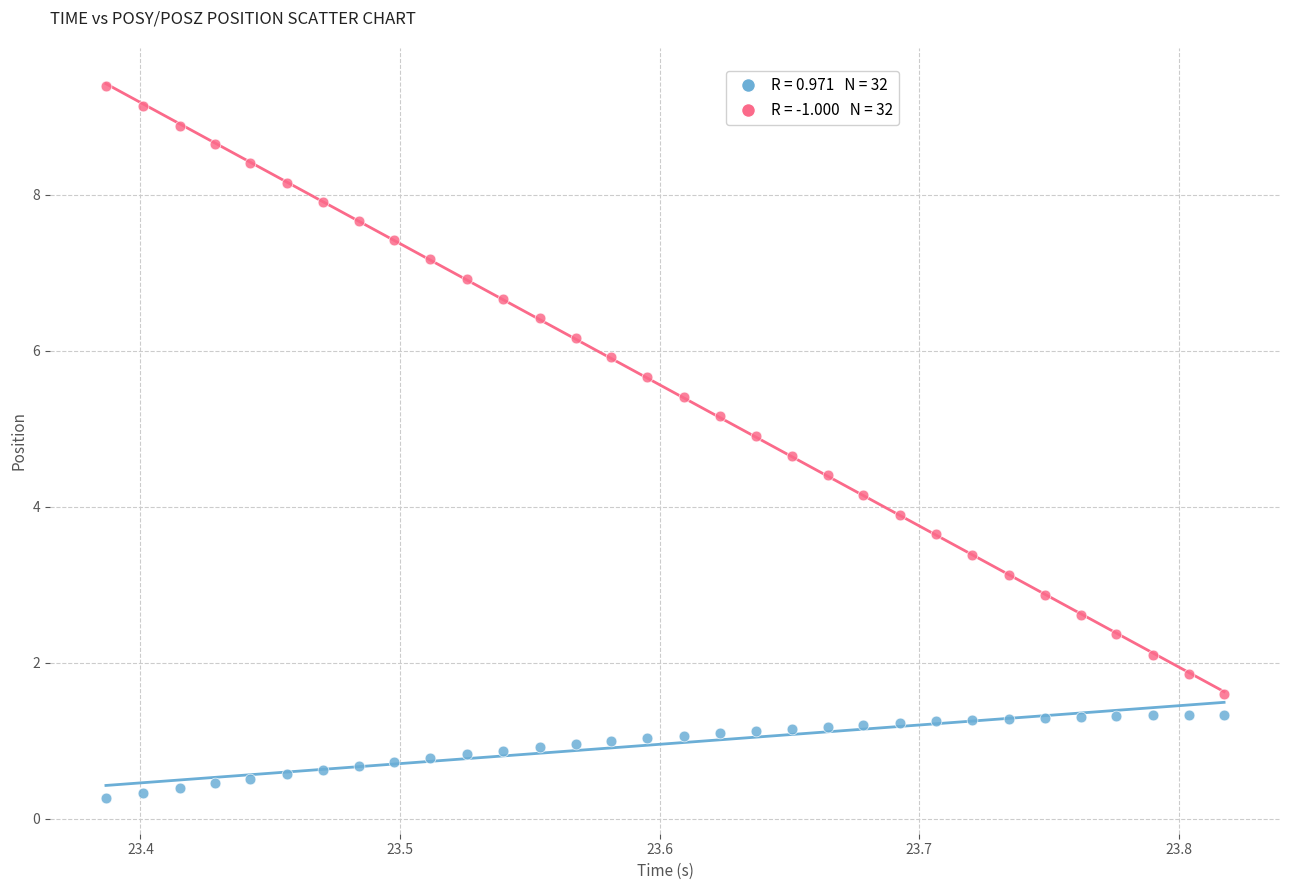

Across all data points, what is the range of X values (max minus min)?

0.4